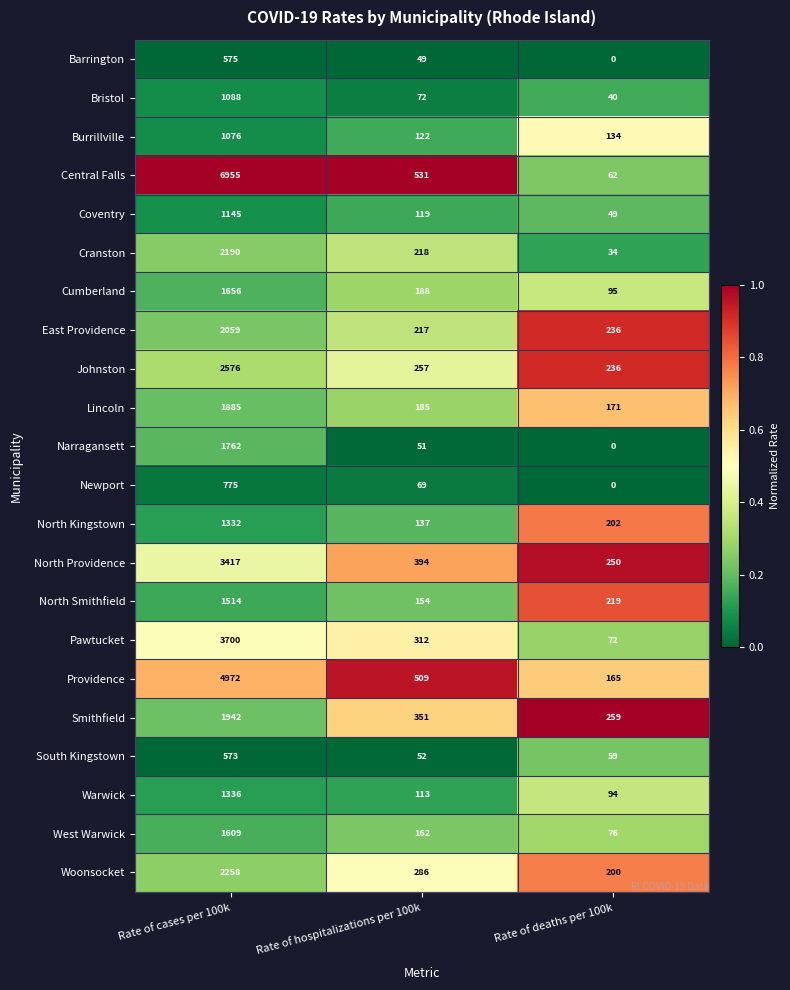

Between Rate of cases per 100k and Rate of hospitalizations per 100k, which series saw the biggest shift?

Central Falls